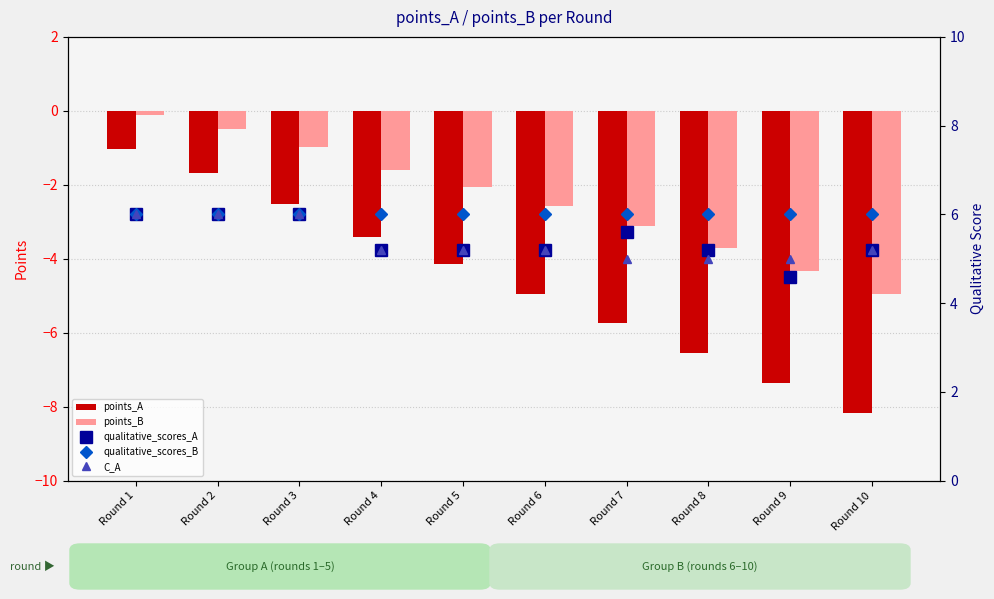

How many groups of bars are there?

10